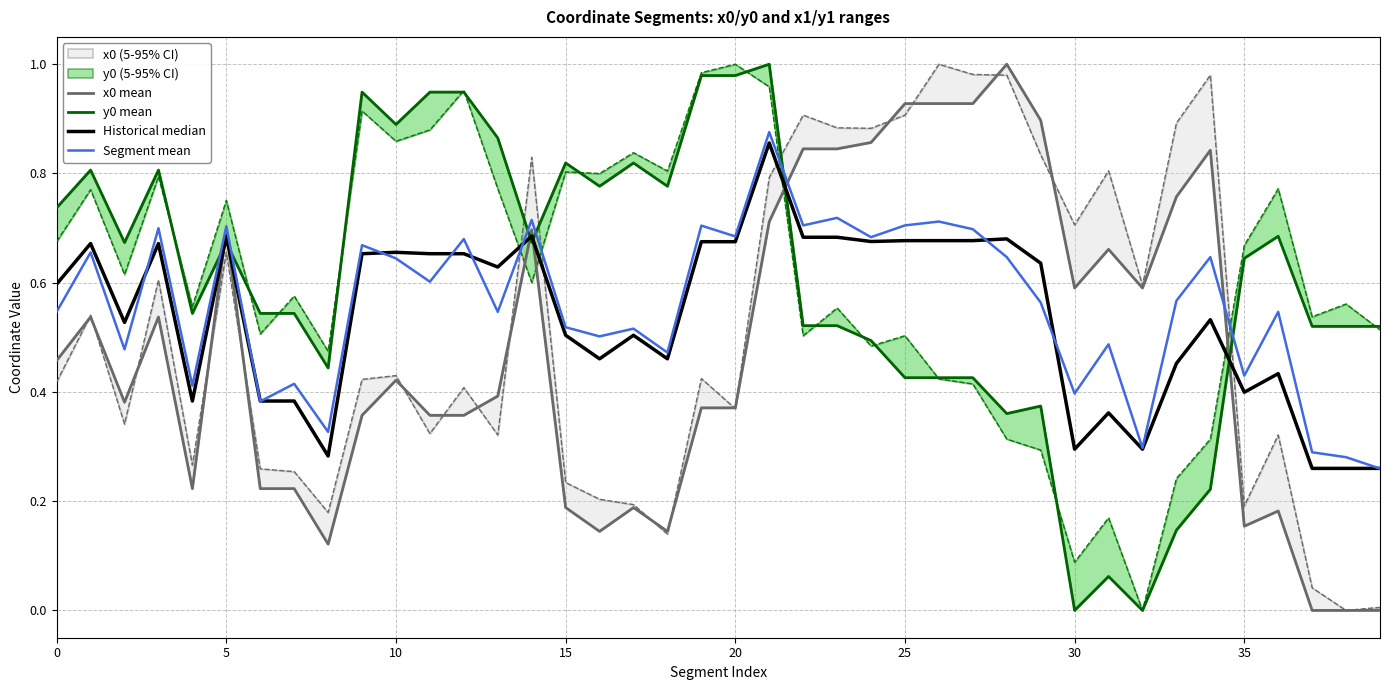

Rank the series at 23 from highest to lowest value.

x0 mean, Segment mean, Historical median, y0 mean